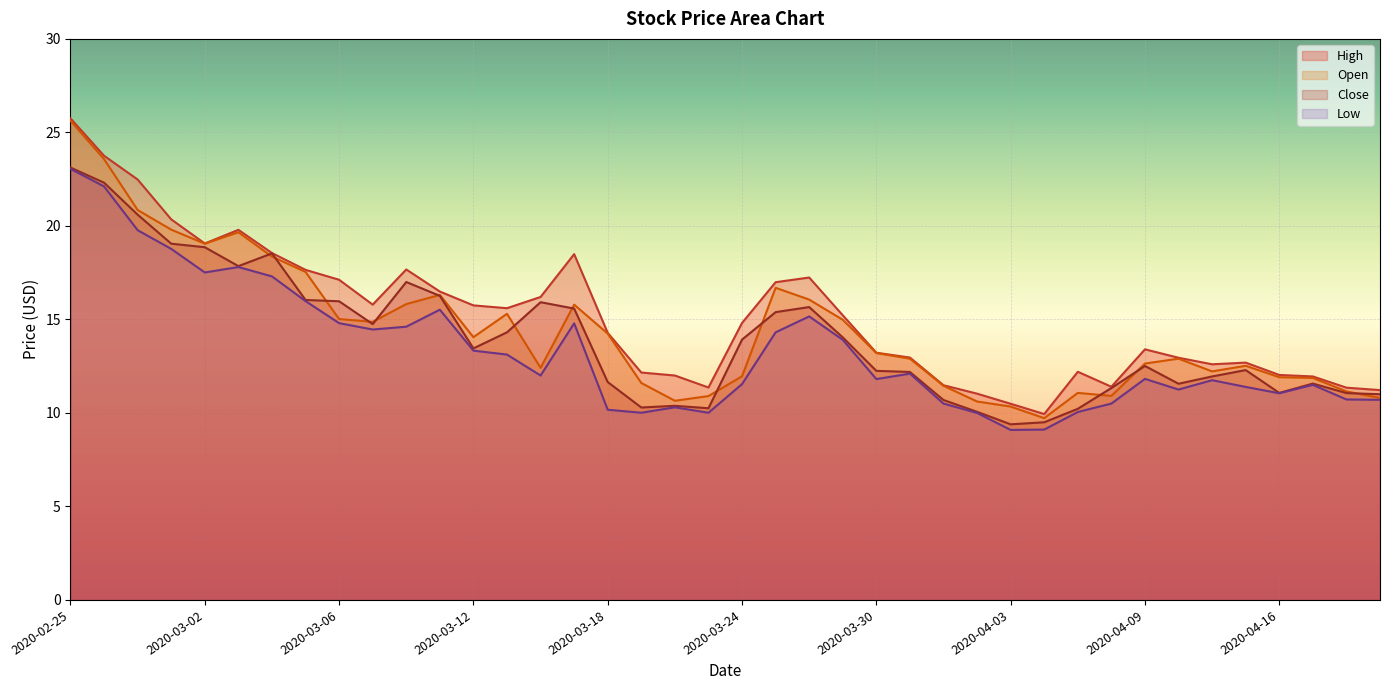

The value of Open at 2020-03-10 is 9.0. True or false?

False